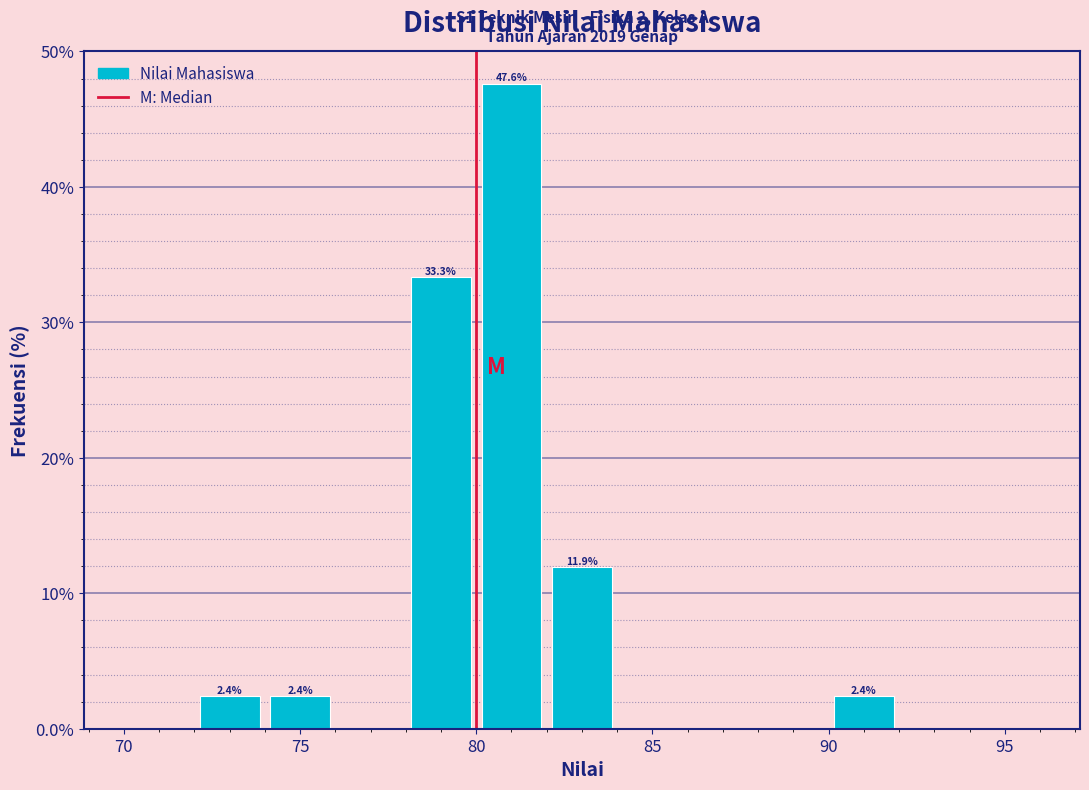

Which range on the x-axis has the tallest bar?

80 to 82